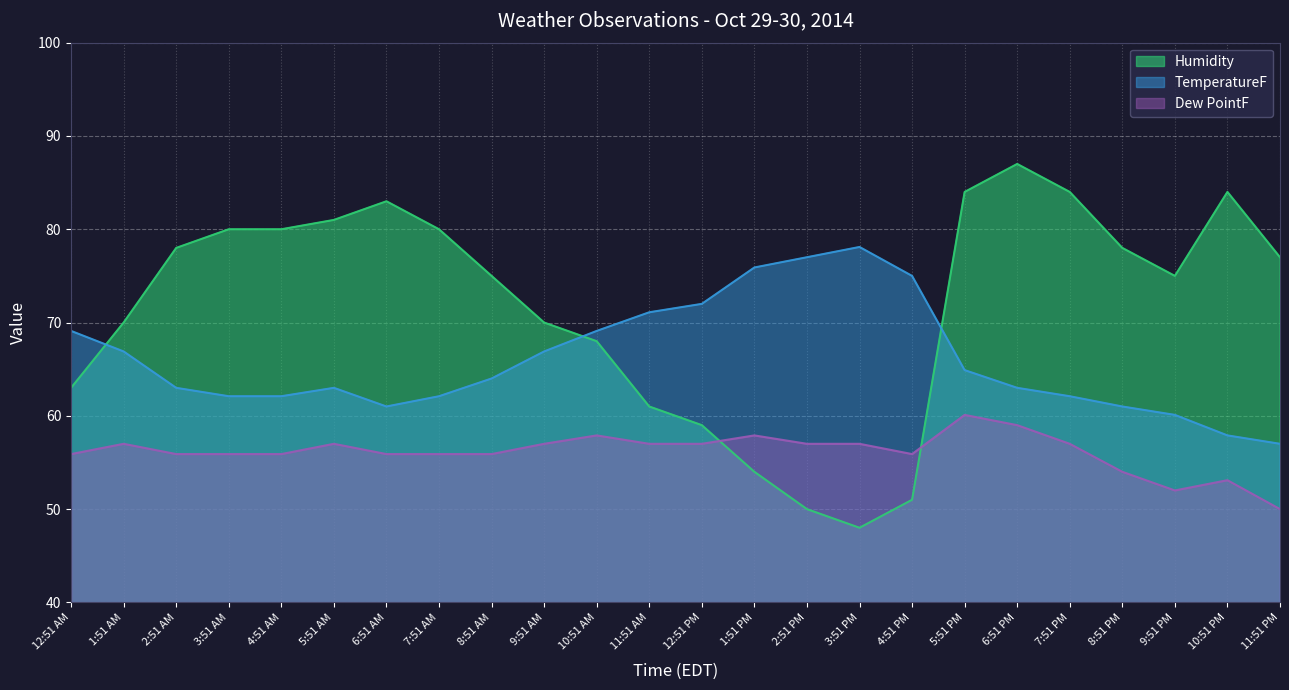

What is the difference between the maximum and minimum values in the Dew PointF series?

10.1